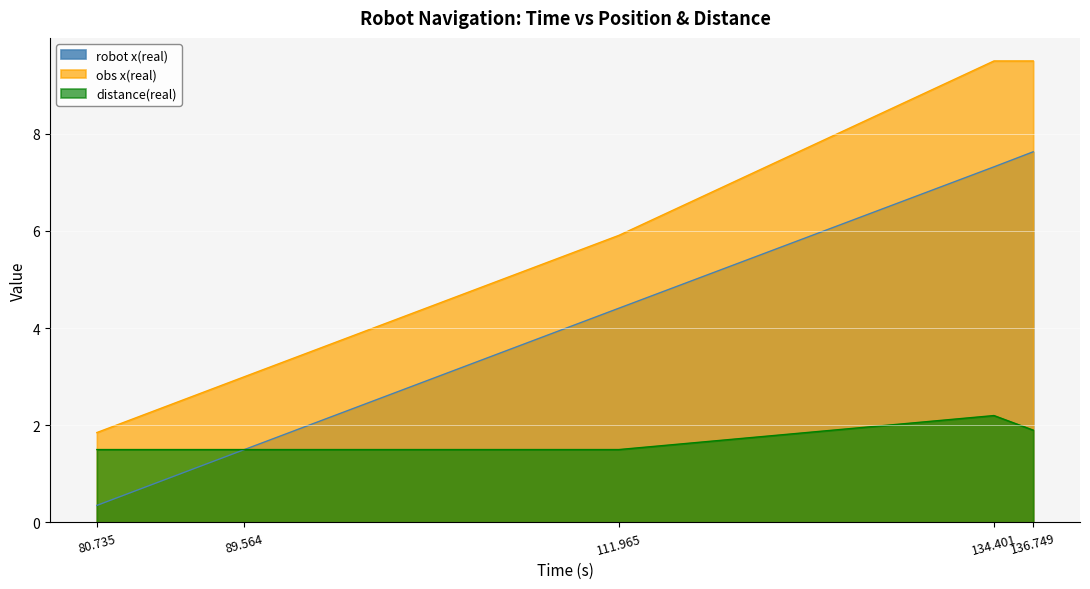

At 111.965, list the series in order from largest to smallest.

obs x(real), robot x(real), distance(real)